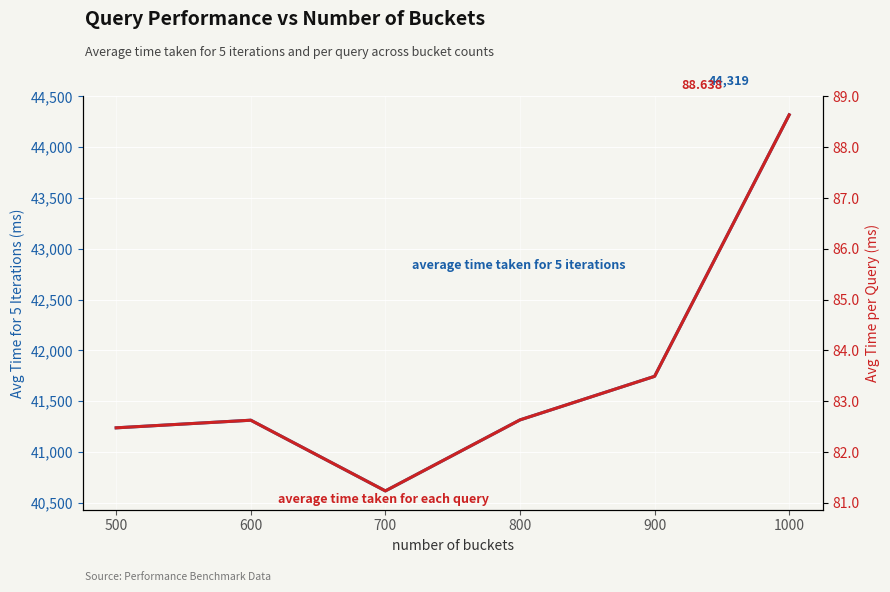

Is this an area chart (filled region under the line)?

No